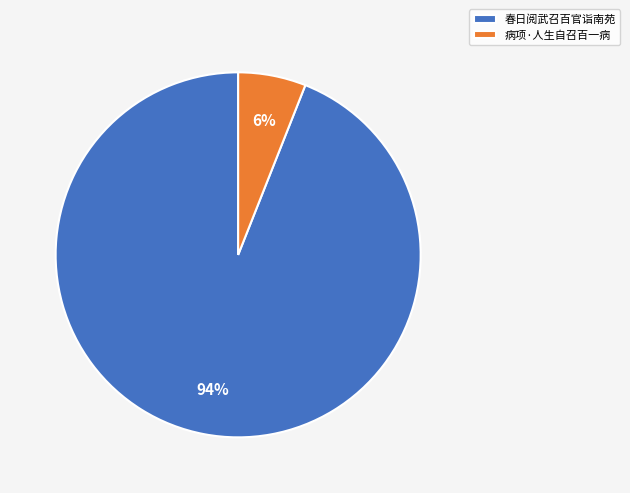

Which slice is the smallest?

病项·人生自召百一病